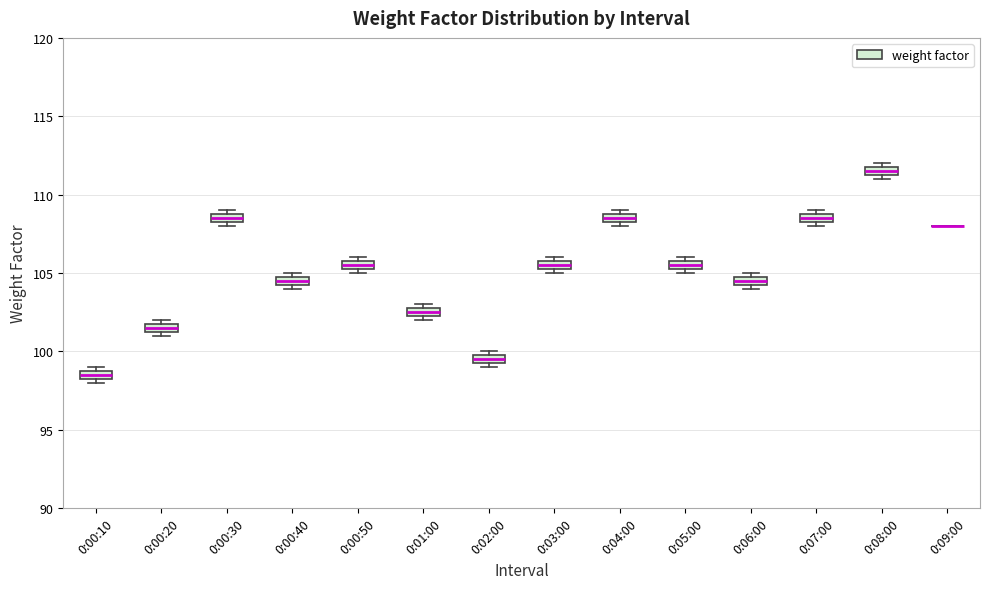

Where is the lower edge of the box for 0:08:00 on the y-axis? The values are not printed on the chart, so give them approximately, as read against the axis.

111.5